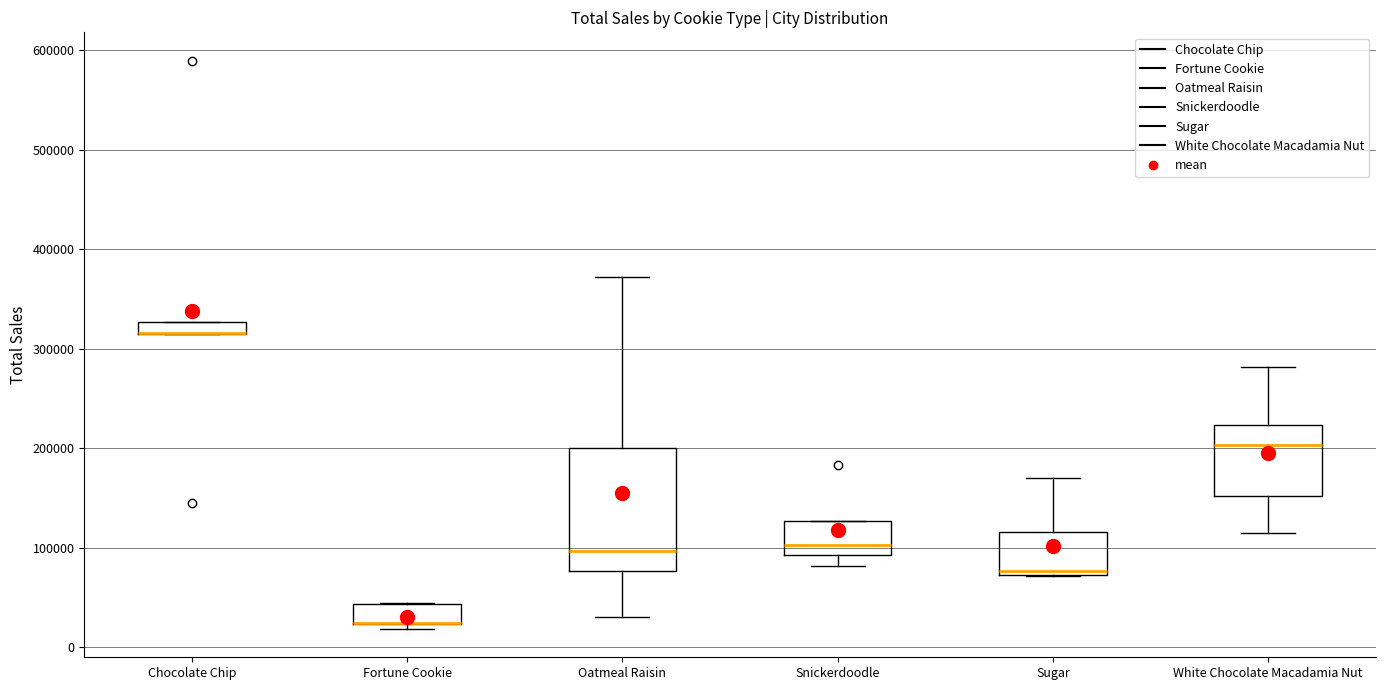

Where is the upper edge of the box for Chocolate Chip on the y-axis? The values are not printed on the chart, so give them approximately, as read against the axis.

330000